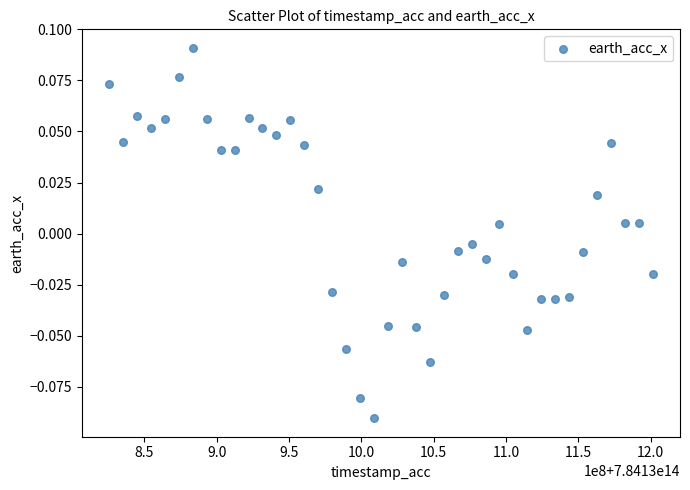

What is the range of X values (max minus min)?

375965209.0